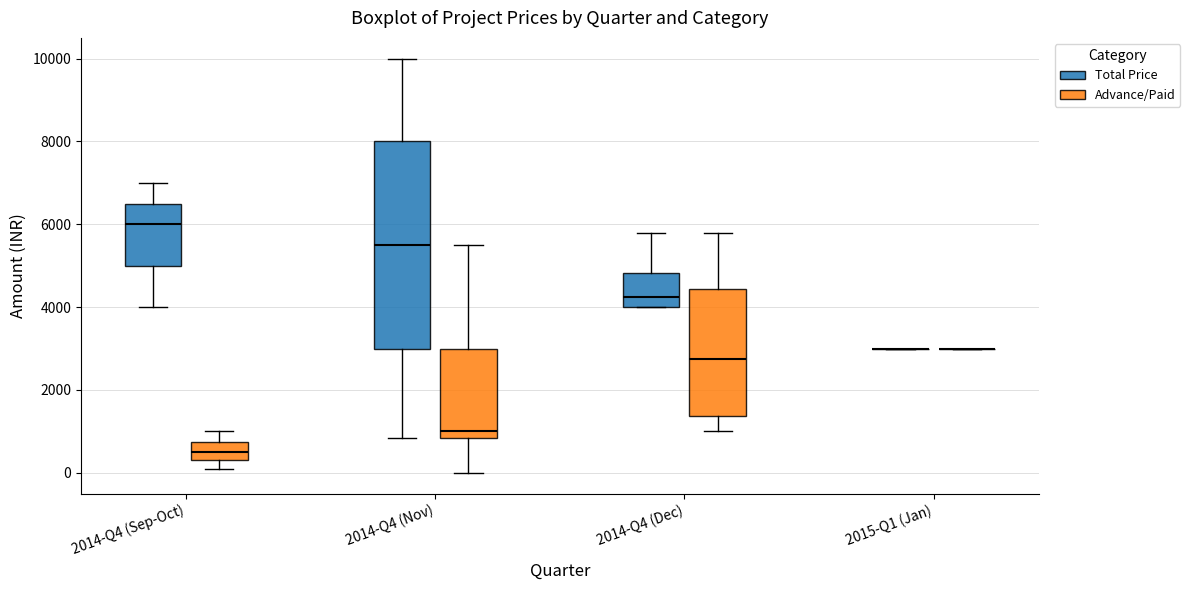

Where is the lower edge of the box for 2014-Q4 (Dec) (Advance/Paid) on the y-axis? The values are not printed on the chart, so give them approximately, as read against the axis.

1400